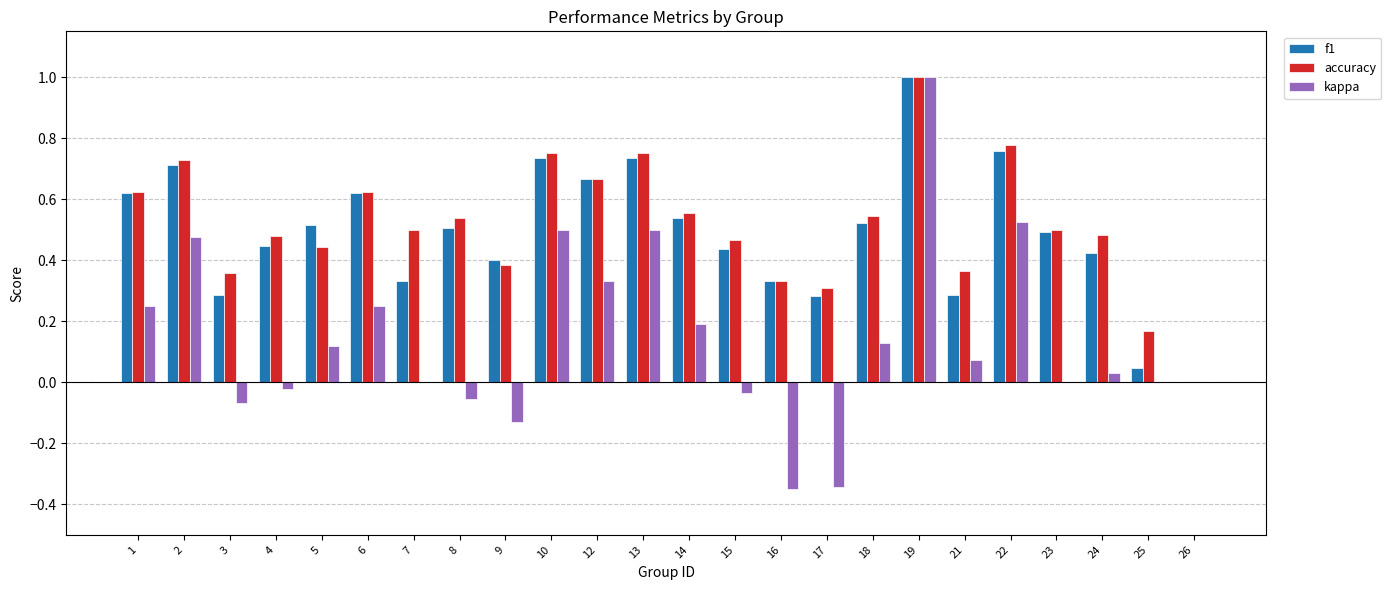

At which category does the chart reach its peak across all series?

19